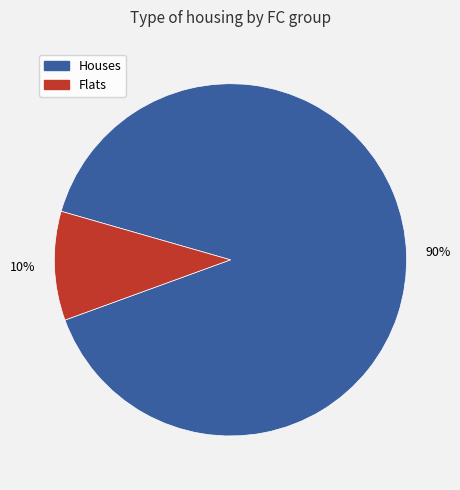

How many segments does this pie chart have?

2